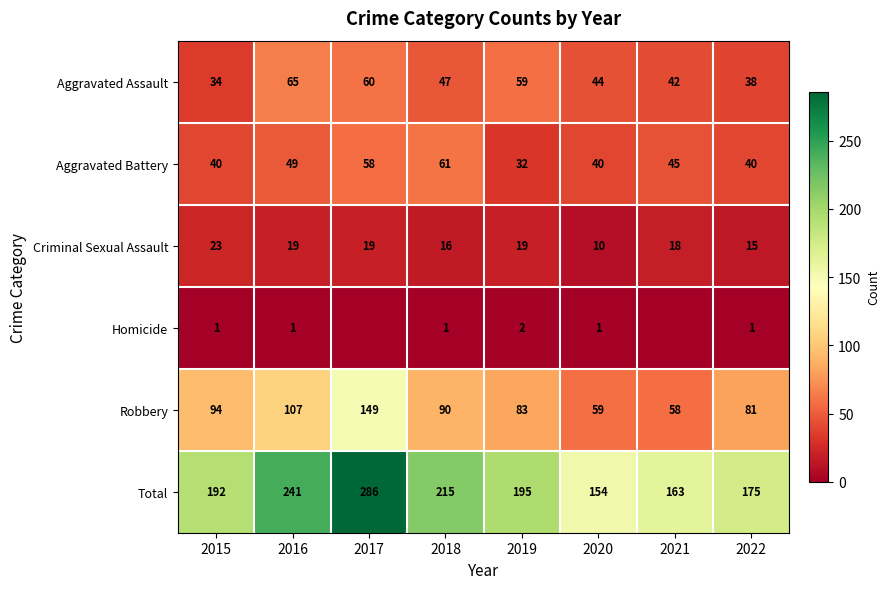

Which category has the lowest value in the Total series?

2020